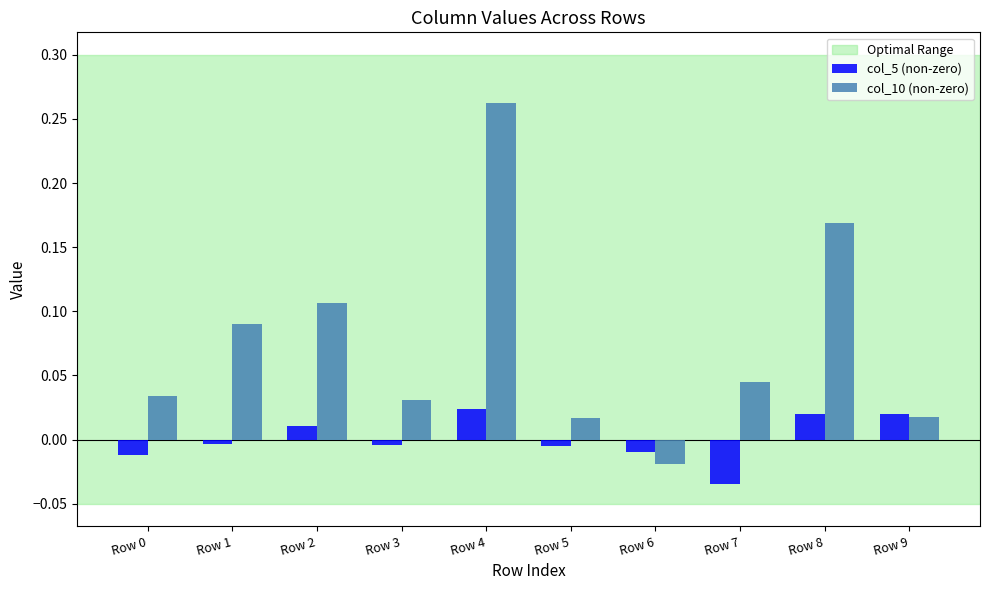

List the series in order of their peak value, lowest first.

col_5 (non-zero), col_10 (non-zero)